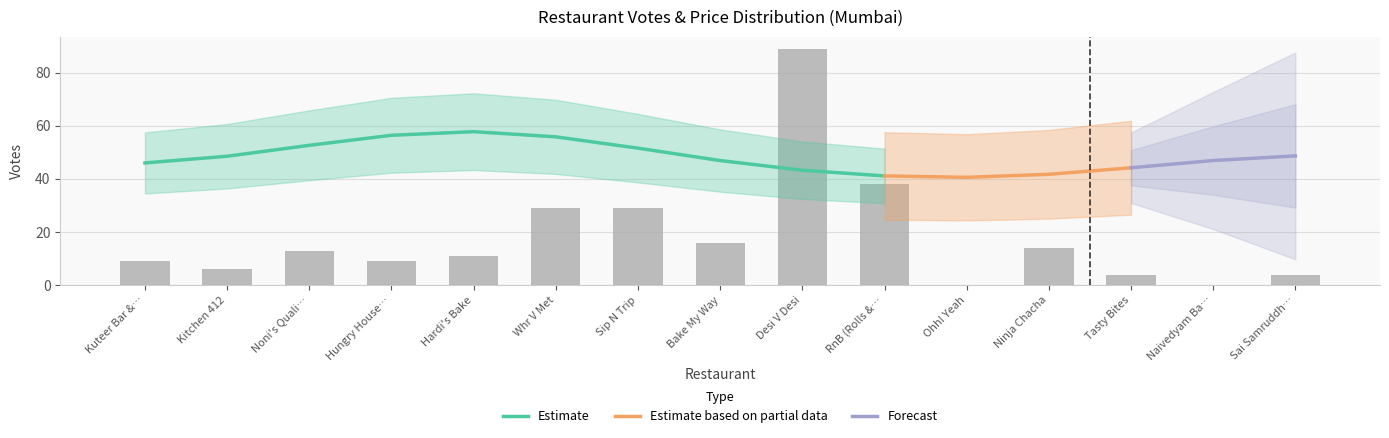

List the labels in order of value, smallest first.

Ohh! Yeah, Naivedyam Ba…, Tasty Bites, Sai Samruddh…, Kitchen 412, Kuteer Bar &…, Hungry House…, Hardi's Bake, Noni's Quali…, Ninja Chacha, Bake My Way, Whr V Met, Sip N Trip, RnB (Rolls &…, Desi V Desi